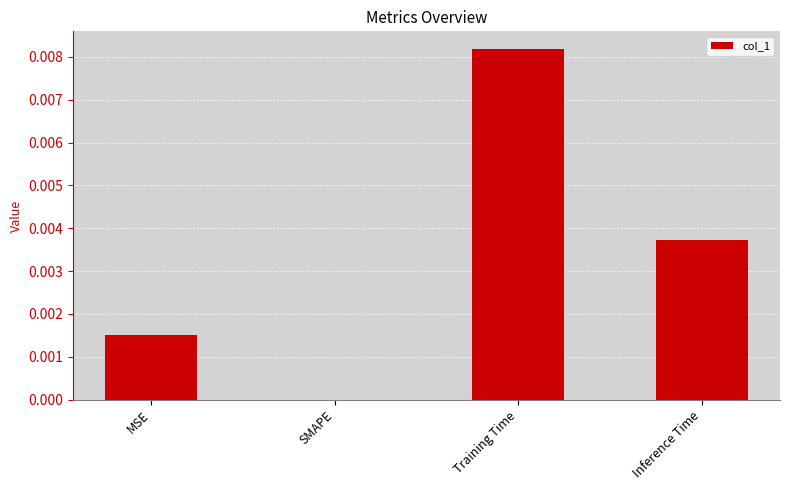

Which has a higher value, MSE or Inference Time?

Inference Time